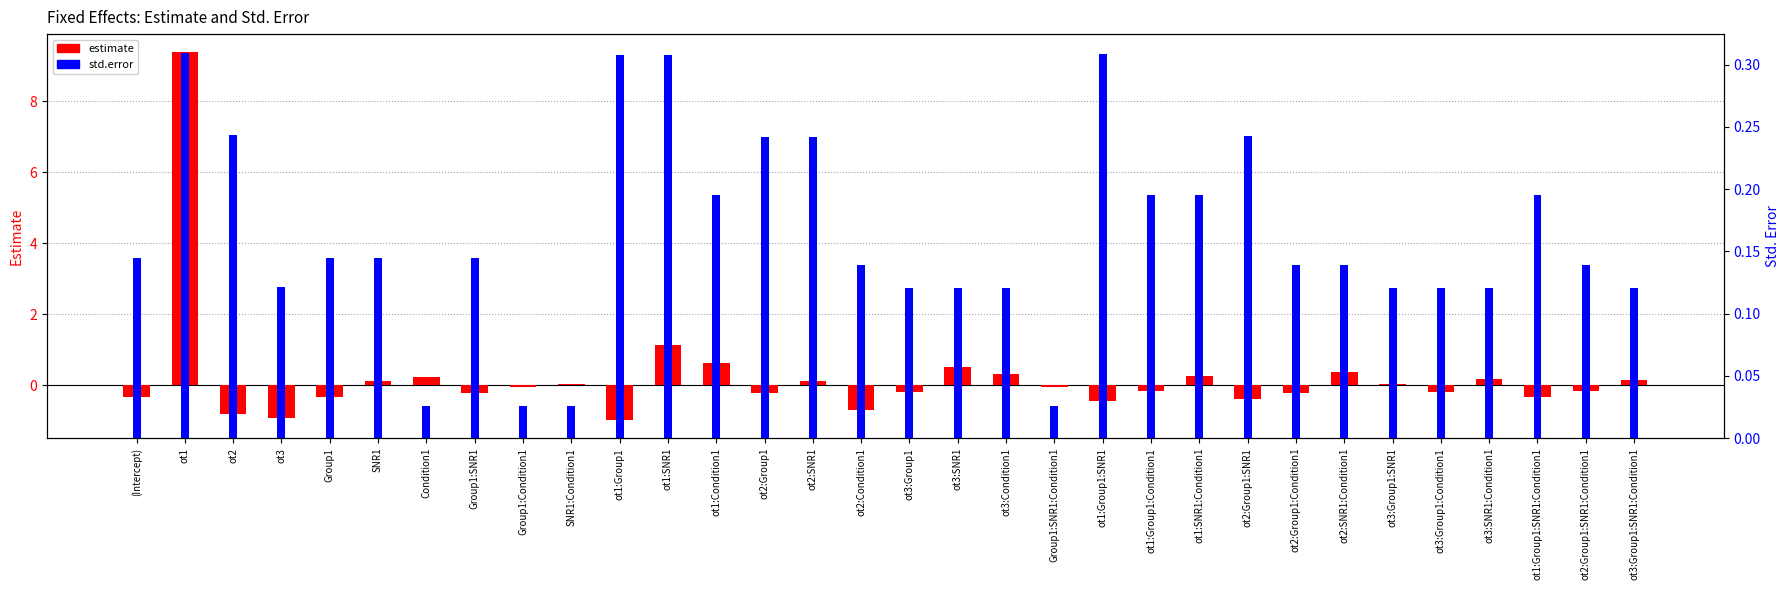

Reading left to right, list all the values displayed in this chart.

estimate: -0.3	9.4	-0.8	-0.9	-0.3	0.1	0.2	-0.2	-0.0	0.0	-1.0	1.1	0.6	-0.2	0.1	-0.7	-0.2	0.5	0.3	-0.1	-0.4	-0.2	0.3	-0.4	-0.2	0.4	0.1	-0.2	0.2	-0.3	-0.2	0.2
std.error: 0.1	0.3	0.2	0.1	0.1	0.1	0.0	0.1	0.0	0.0	0.3	0.3	0.2	0.2	0.2	0.1	0.1	0.1	0.1	0.0	0.3	0.2	0.2	0.2	0.1	0.1	0.1	0.1	0.1	0.2	0.1	0.1